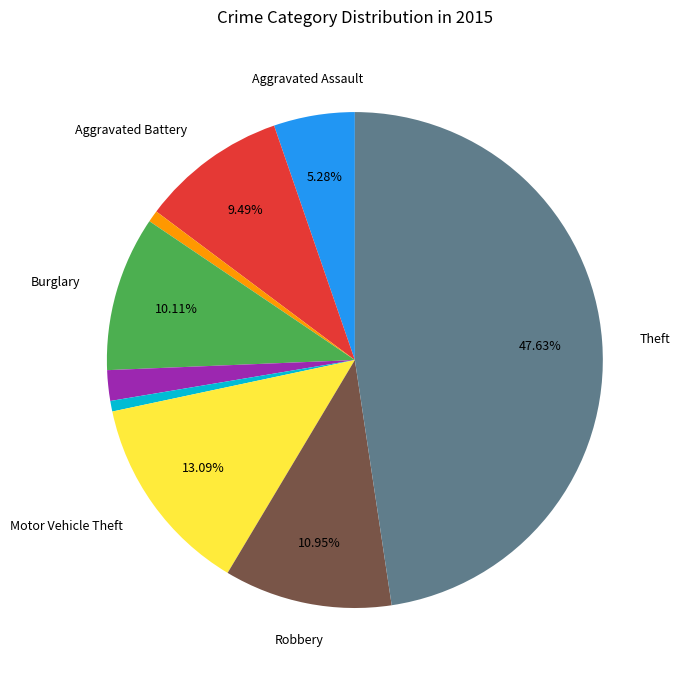

Is there a majority slice in this chart?

No